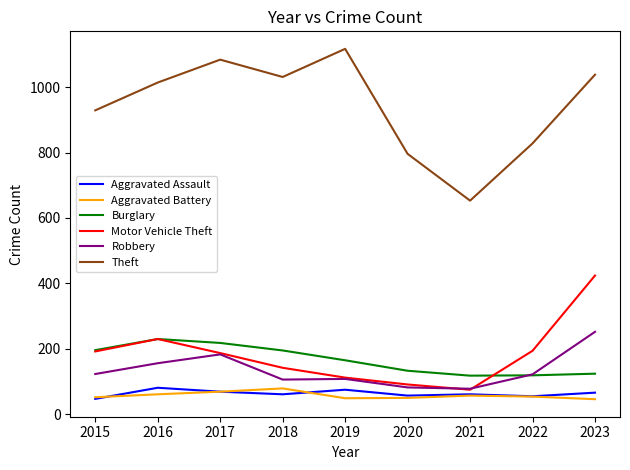

What is the minimum value for Burglary?

118